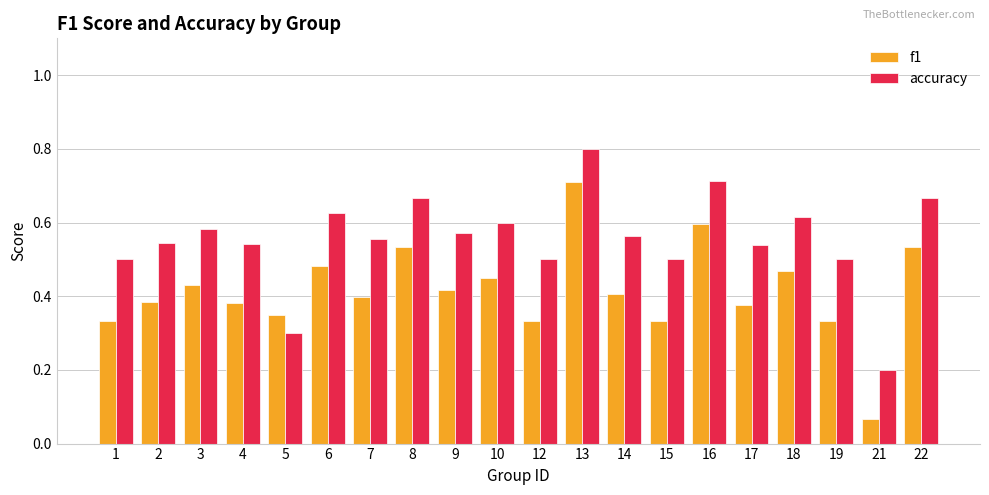

At which category is the sum across all series the highest?

13